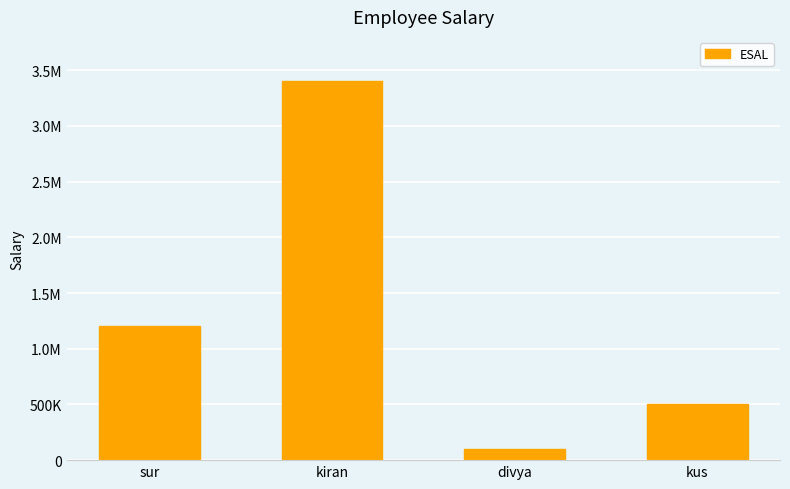

Which label corresponds to the smallest value in the chart?

divya